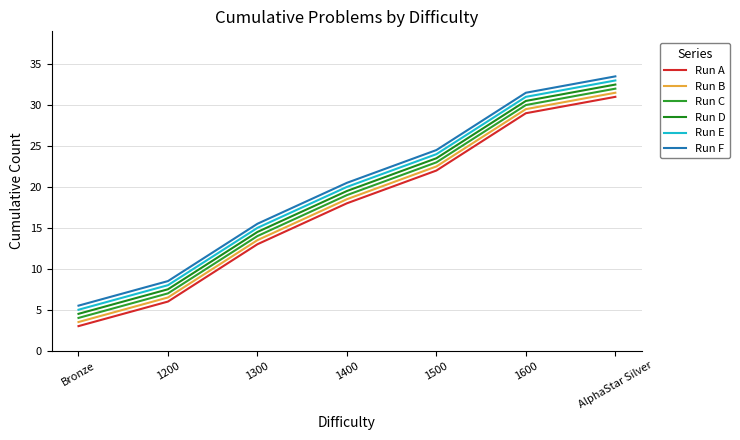

True or false: Run C and Run A intersect in this chart.

False